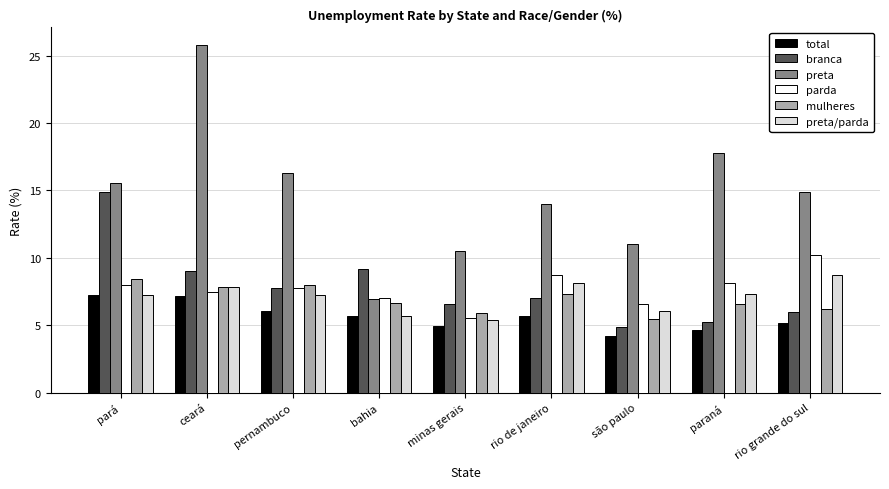

What is the spread (max minus min) of values at são paulo?

6.8